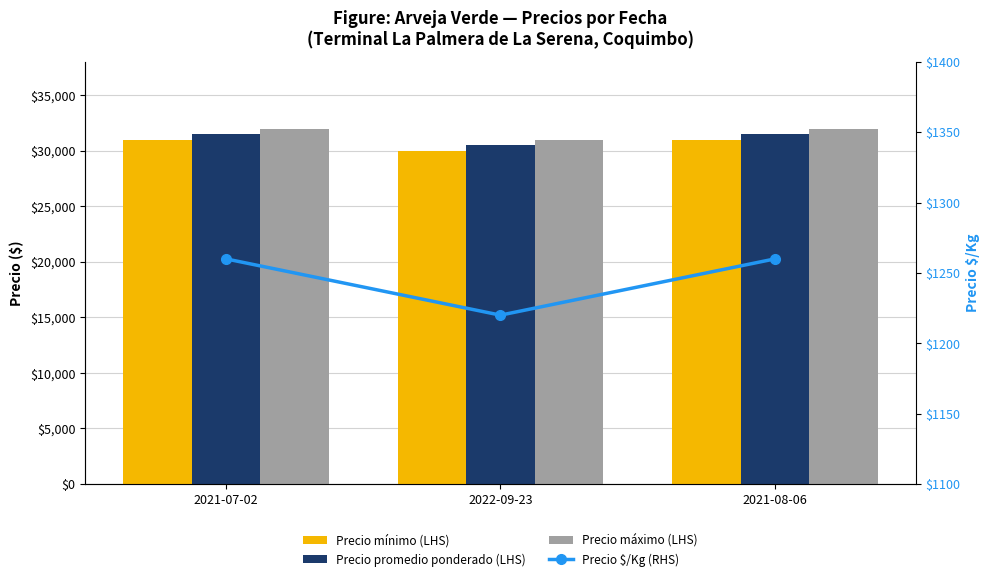

List the series in order of their peak value, lowest first.

Precio $/Kg (RHS), Precio mínimo (LHS), Precio promedio ponderado (LHS), Precio máximo (LHS)